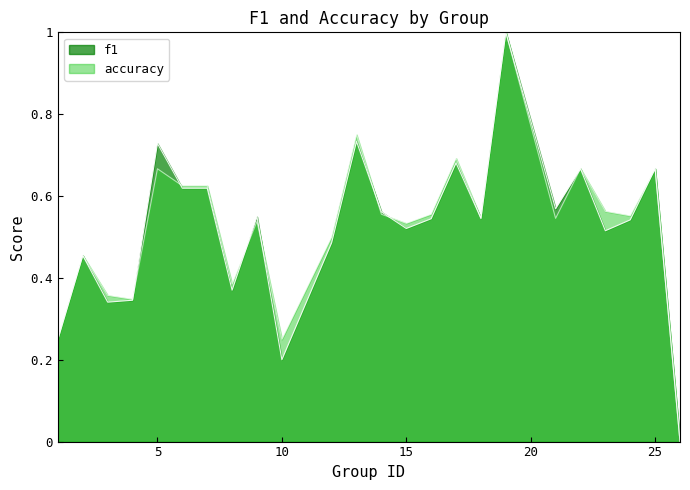

What is the maximum value shown in the chart?

1.0